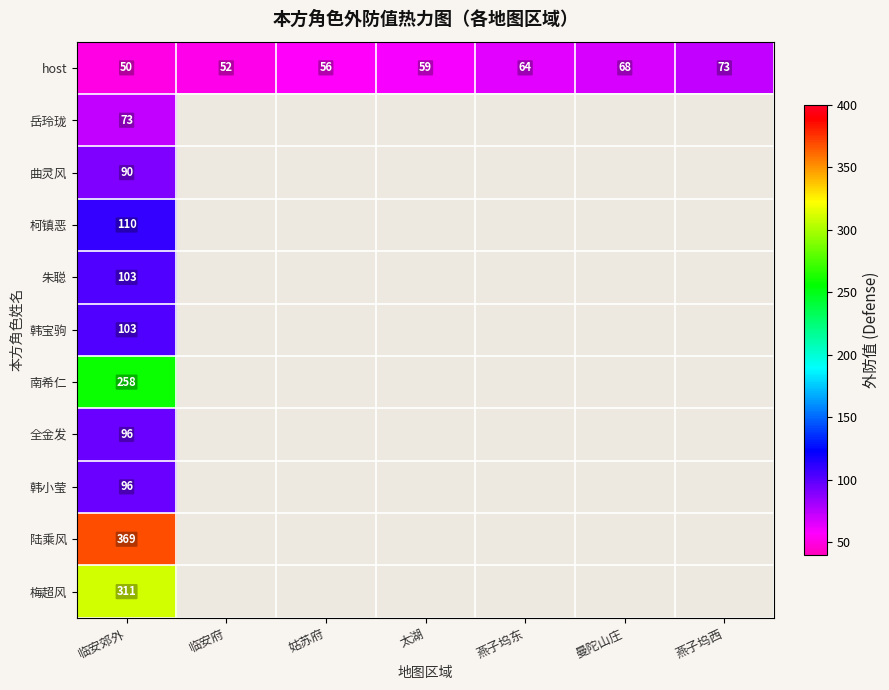

At which label does host reach its peak?

燕子坞西